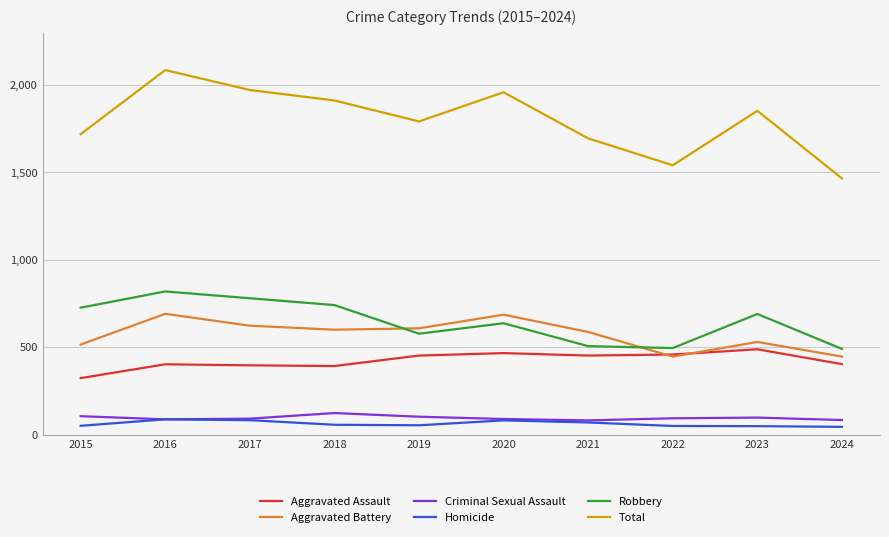

Which series has the largest range (max minus min)?

Total